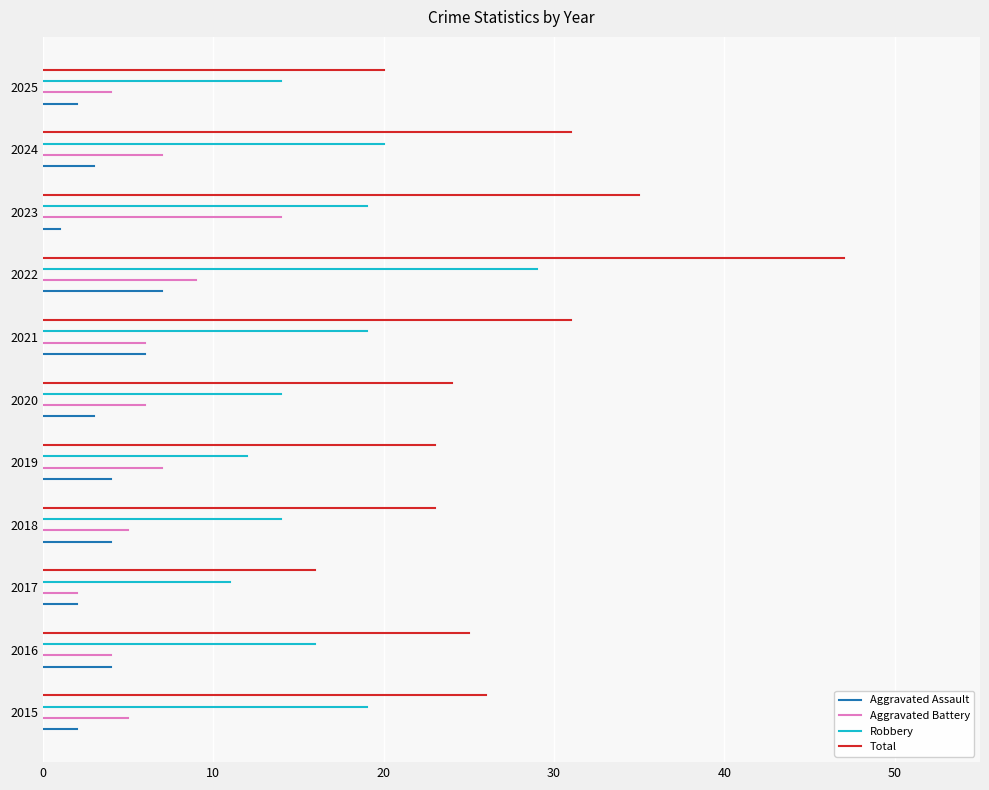

What are all the series names shown in the legend?

Aggravated Assault, Aggravated Battery, Robbery, Total